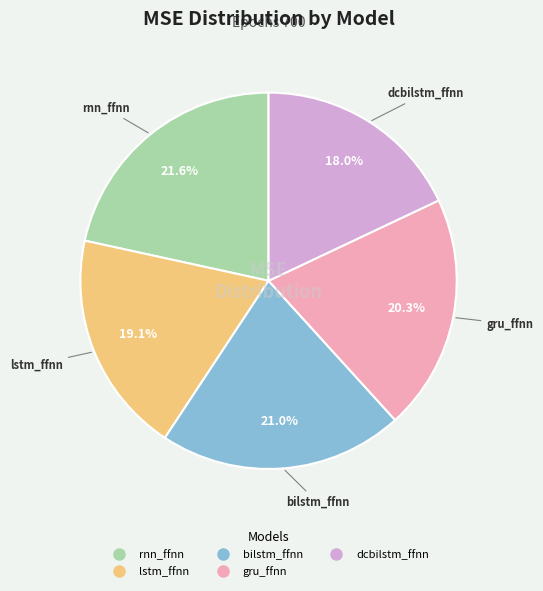

Is it true that bilstm_ffnn is 34% of the pie?

False